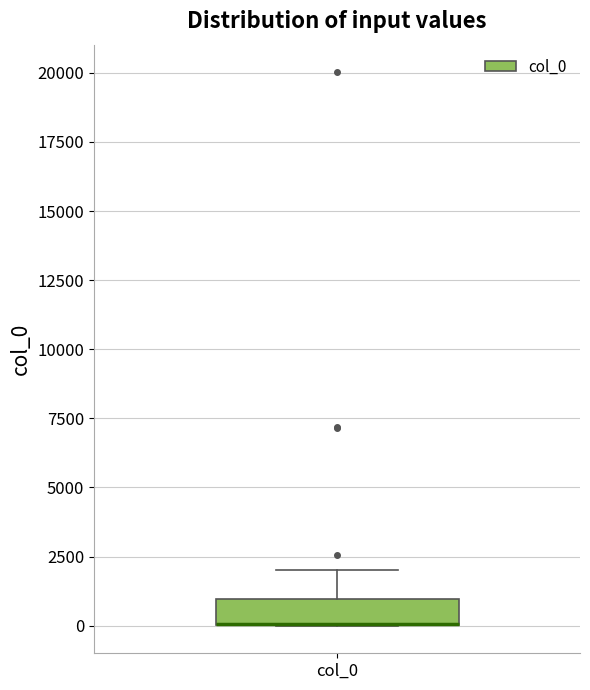

Where is the lower edge of the box for col_0 on the y-axis? The values are not printed on the chart, so give them approximately, as read against the axis.

0